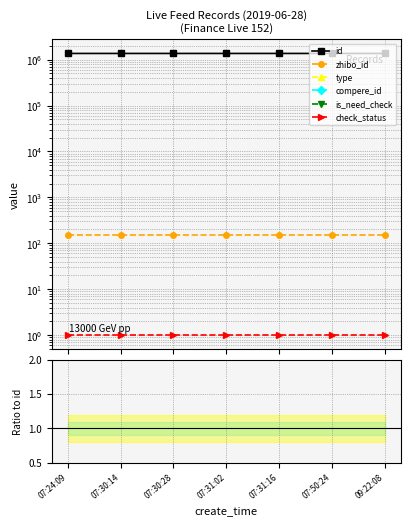

At which category is the sum across all series the highest?

09:22:08